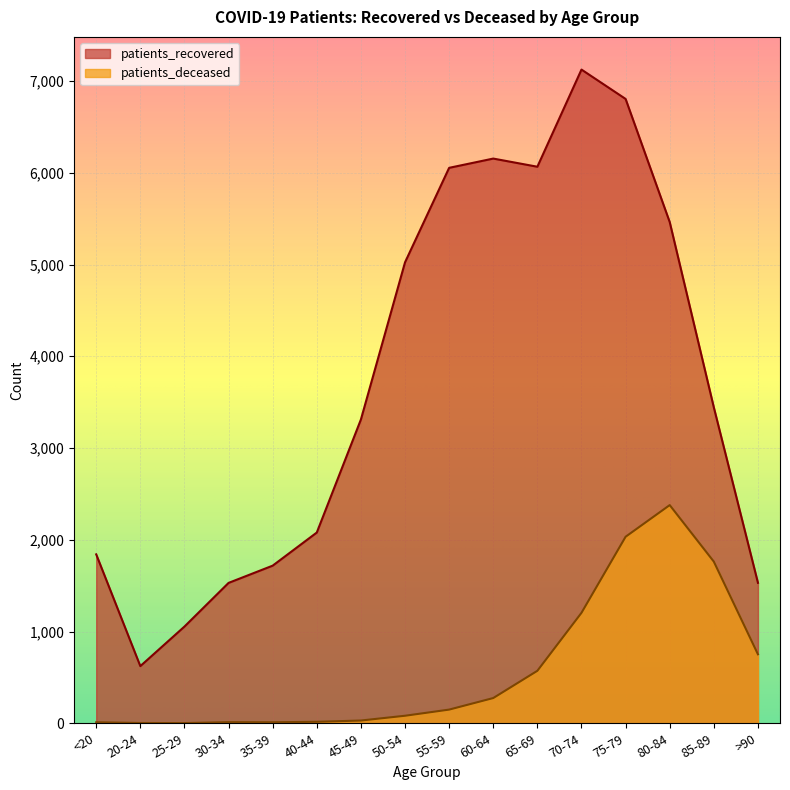

Reading left to right, list all the values displayed in this chart.

patients_recovered: 1841	623	1054	1530	1718	2079	3311	5024	6054	6155	6066	7125	6805	5463	3443	1531
patients_deceased: 11	3	2	12	11	16	30	82	149	275	572	1204	2033	2378	1762	752